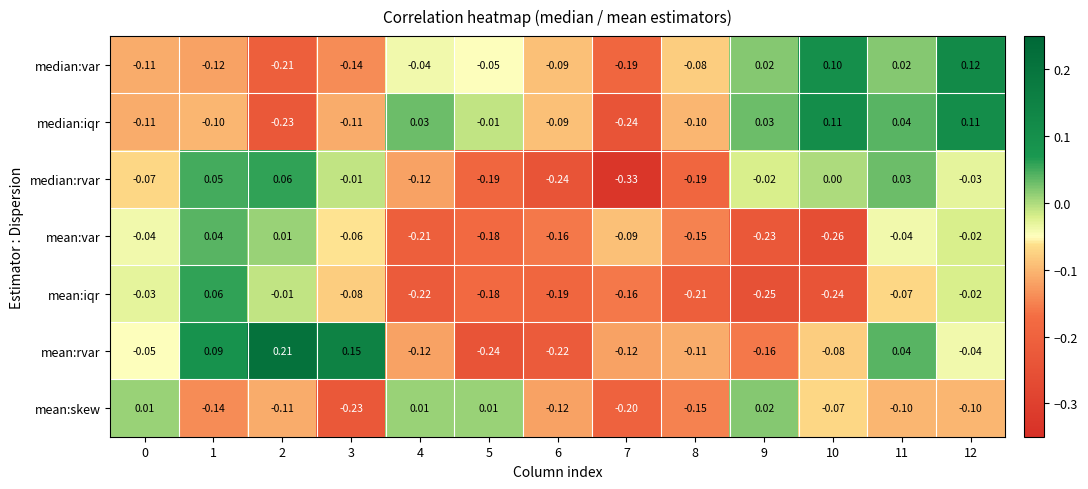

Is the value of median:var at 3 greater than the value of mean:iqr at 12?

No